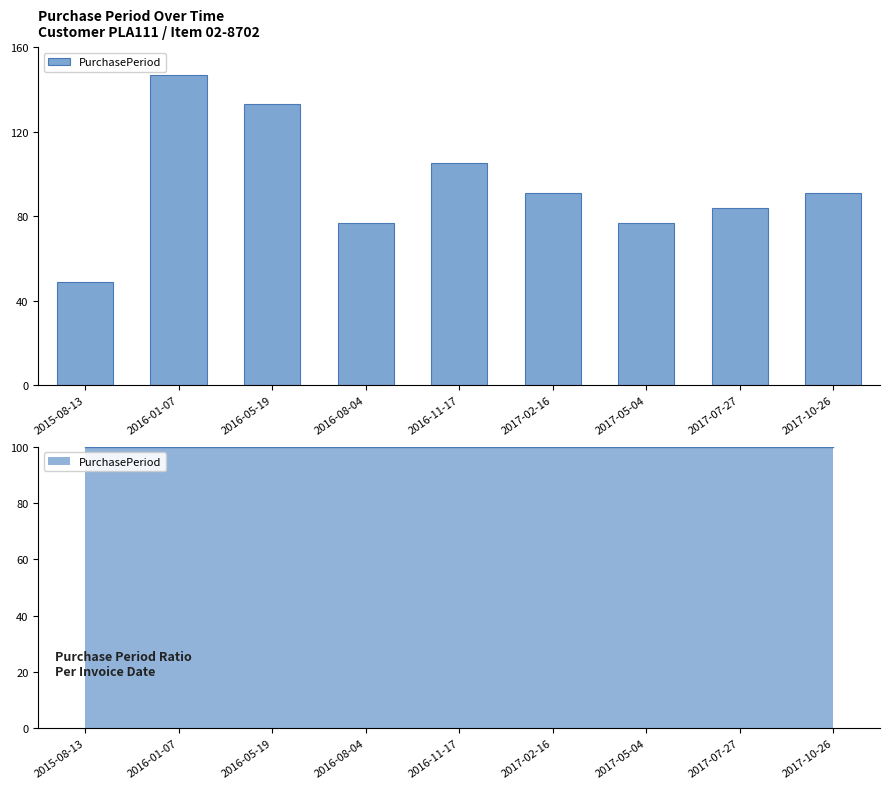

What is the difference between the values at 2017-07-27 and 2017-05-04?

7